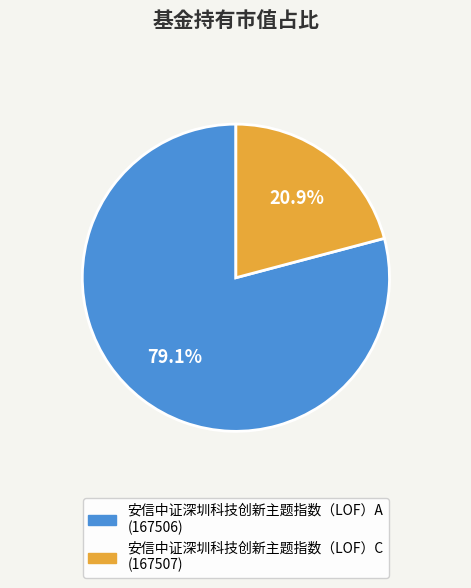

Which category has the biggest portion of the pie?

安信中证深圳科技创新主题指数（LOF）A (167506)